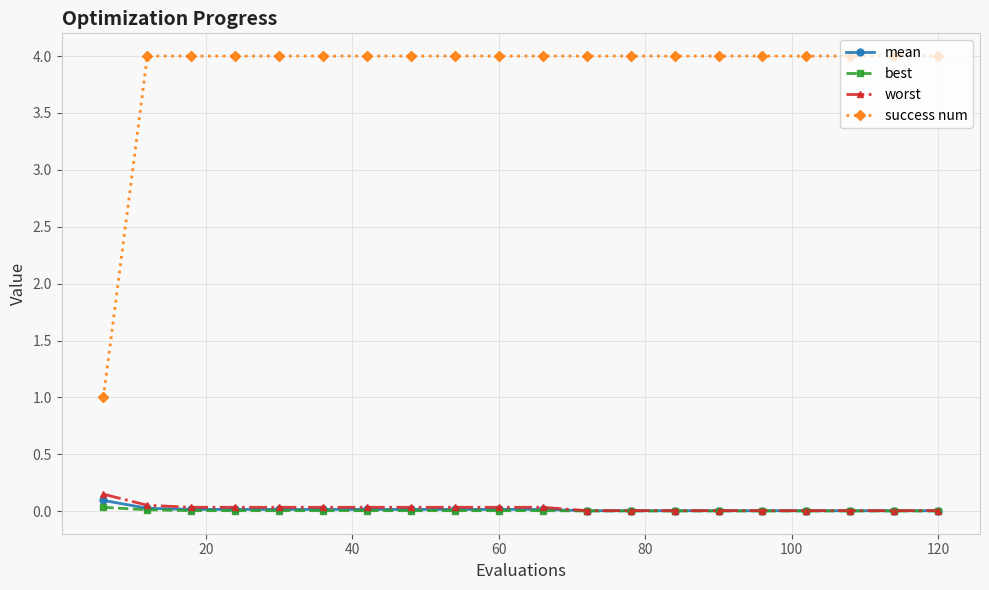

What is the maximum value shown in the chart?

4.0